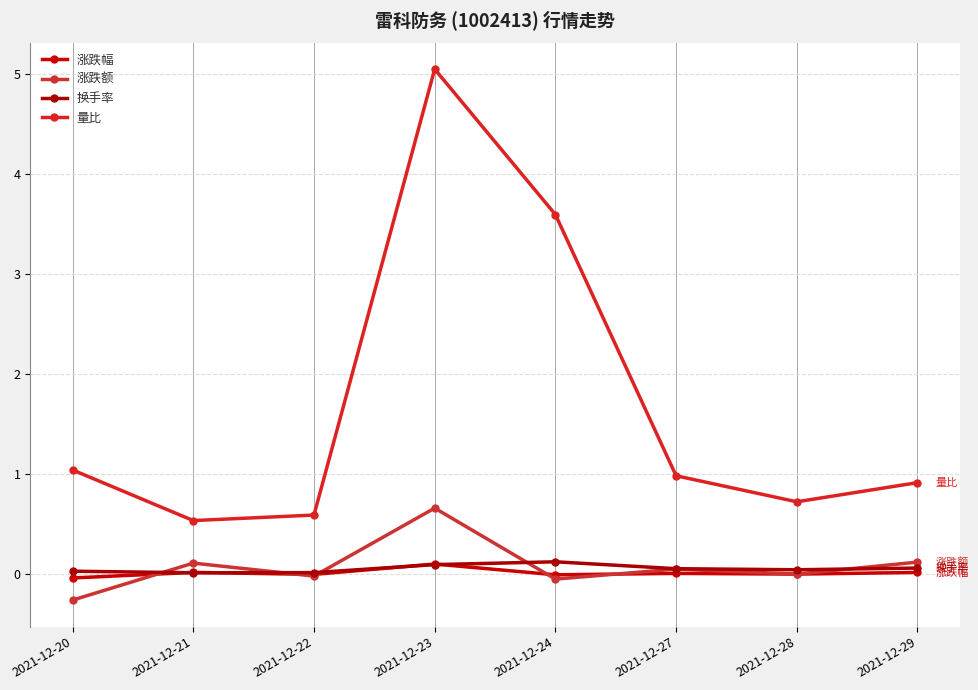

Does the chart have visible grid lines?

Yes